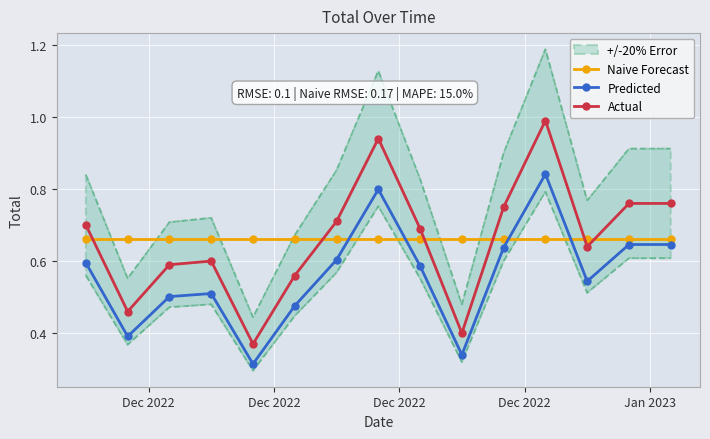

How many distinct data groups are displayed?

3